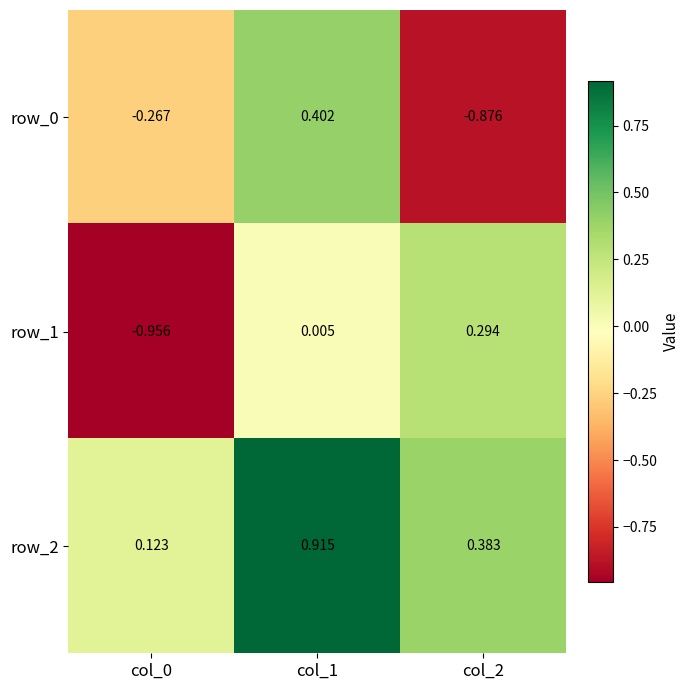

Is the value of row_0 at col_2 greater than the value of row_1 at col_2?

No